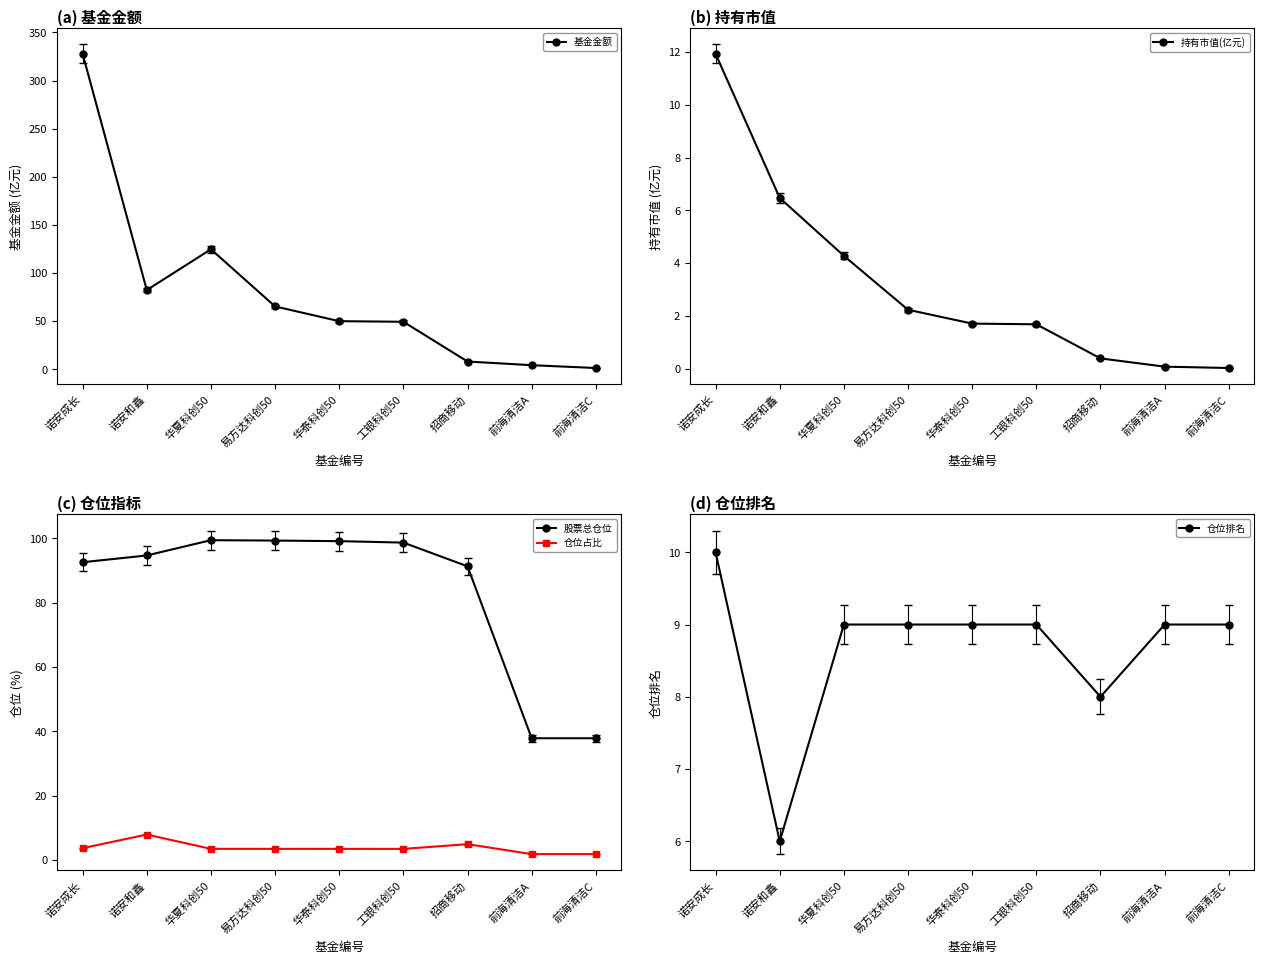

Reading right to left, list all the values displayed in this chart.

基金金额: 前海清洁C=1.1	前海清洁A=4.1	招商移动=7.9	工银科创50=49.2	华泰科创50=49.8	易方达科创50=65.2	华夏科创50=124.6	诺安和鑫=82.2	诺安成长=327.8
持有市值(亿元): 前海清洁C=0.0	前海清洁A=0.1	招商移动=0.4	工银科创50=1.7	华泰科创50=1.7	易方达科创50=2.2	华夏科创50=4.3	诺安和鑫=6.5	诺安成长=11.9
股票总仓位: 前海清洁C=37.8	前海清洁A=37.8	招商移动=91.3	工银科创50=98.7	华泰科创50=99.1	易方达科创50=99.3	华夏科创50=99.4	诺安和鑫=94.7	诺安成长=92.6
仓位占比: 前海清洁C=1.8	前海清洁A=1.8	招商移动=4.9	工银科创50=3.4	华泰科创50=3.4	易方达科创50=3.4	华夏科创50=3.4	诺安和鑫=7.9	诺安成长=3.6
仓位排名: 前海清洁C=9.0	前海清洁A=9.0	招商移动=8.0	工银科创50=9.0	华泰科创50=9.0	易方达科创50=9.0	华夏科创50=9.0	诺安和鑫=6.0	诺安成长=10.0